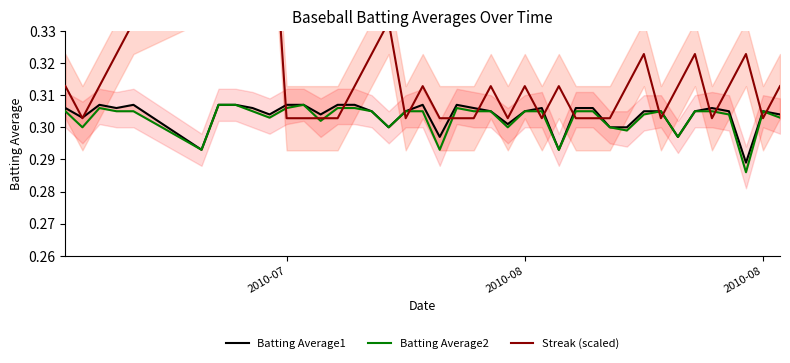

What are all the series names shown in the legend?

Batting Average1, Batting Average2, Streak (scaled)